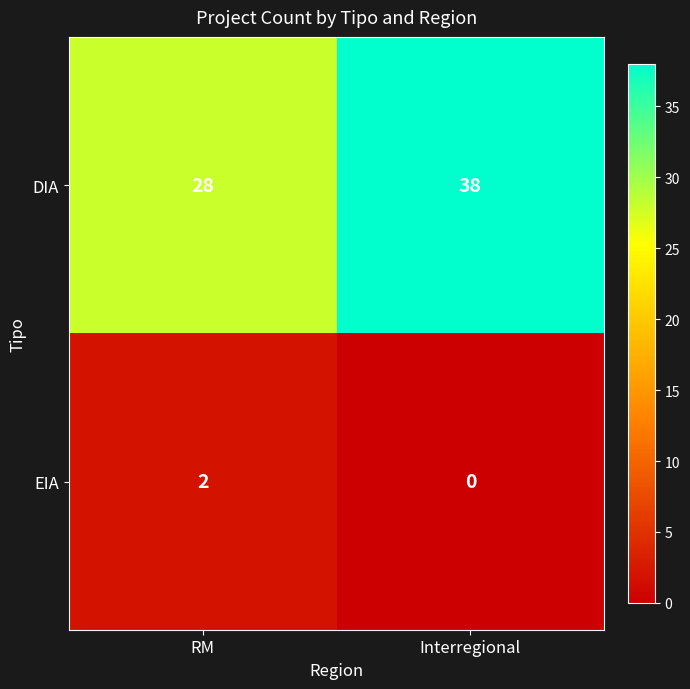

Which series has the widest spread of values?

DIA